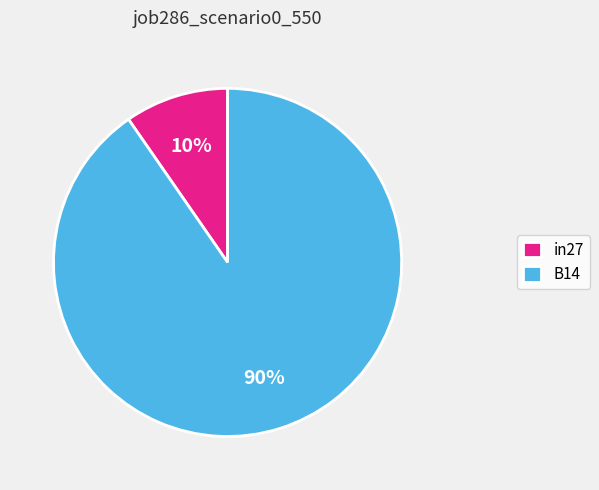

Rank the categories by value from highest to lowest.

B14, in27